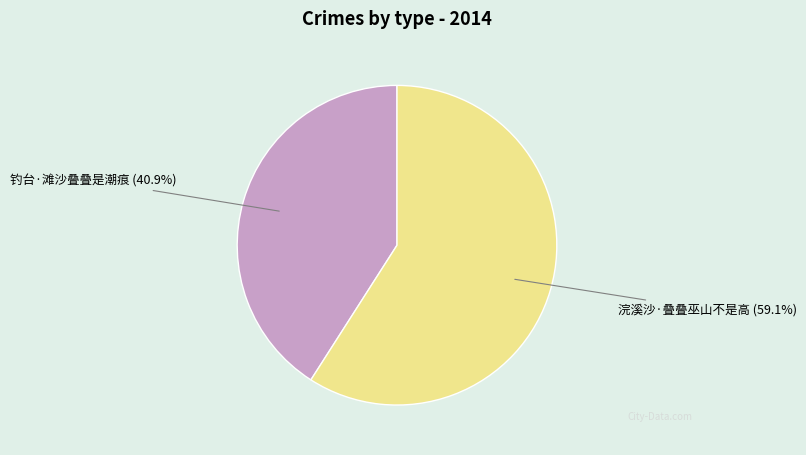

To the nearest percent, what is the average slice percentage?

50%